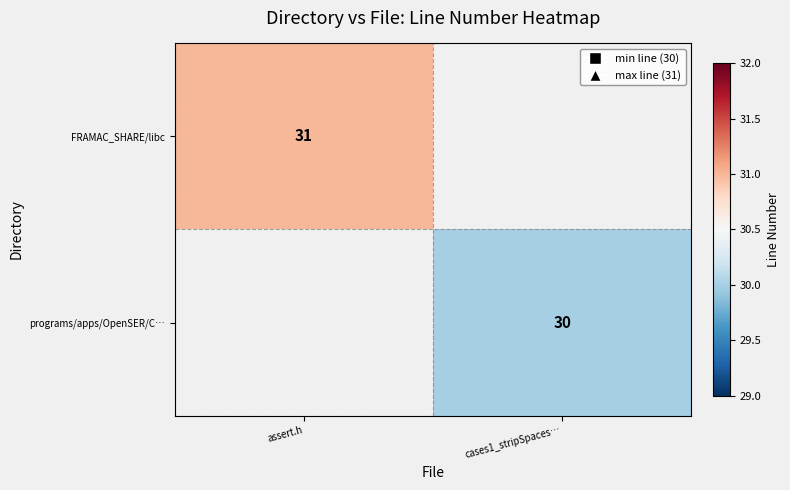

Is it true that programs/apps/OpenSER/C… equals 30 at cases1_stripSpaces…?

True